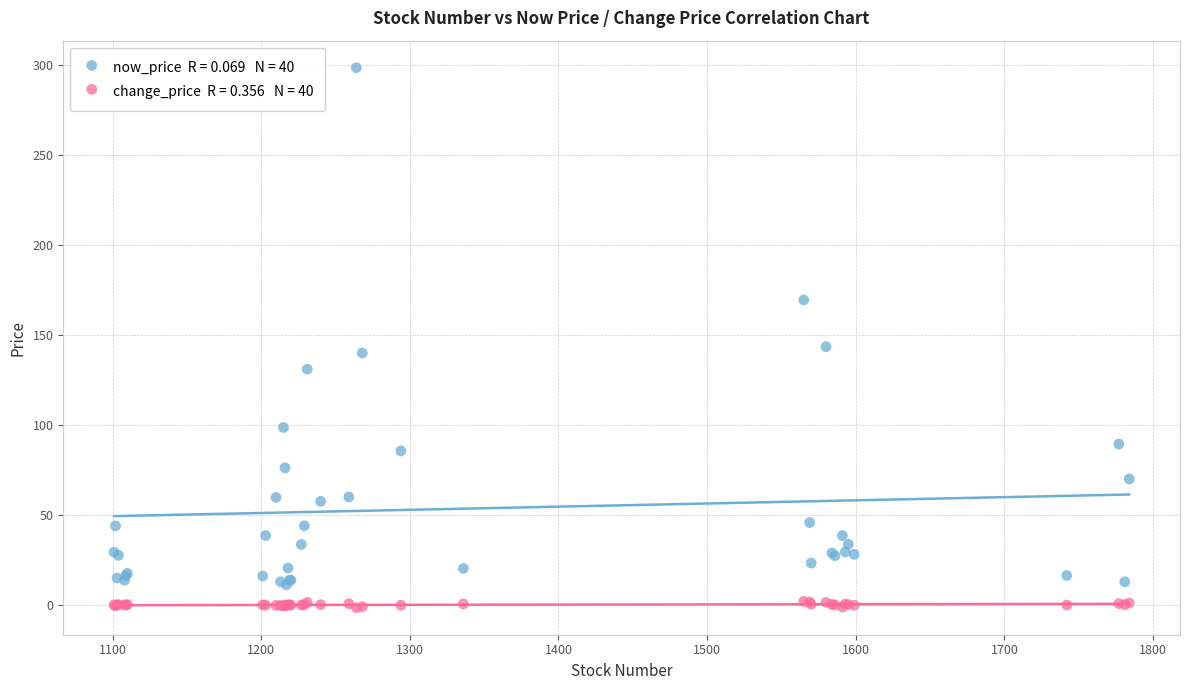

Across all series, what Y value is closest to 148?

143.5